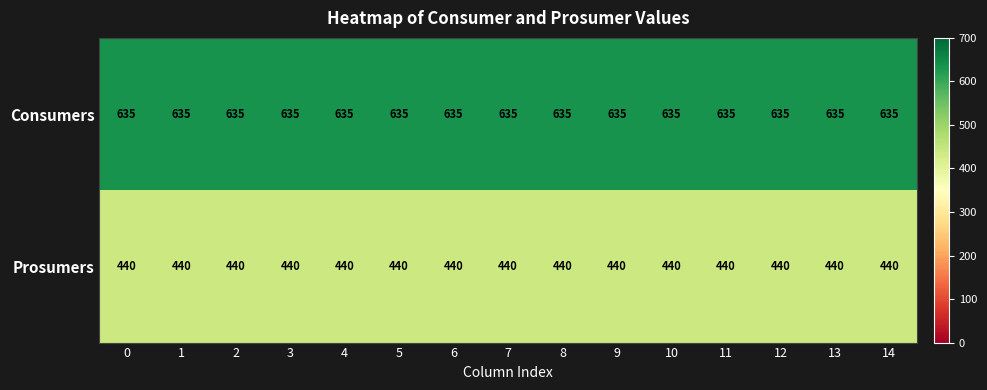

What is the average value of the Prosumers series?

440